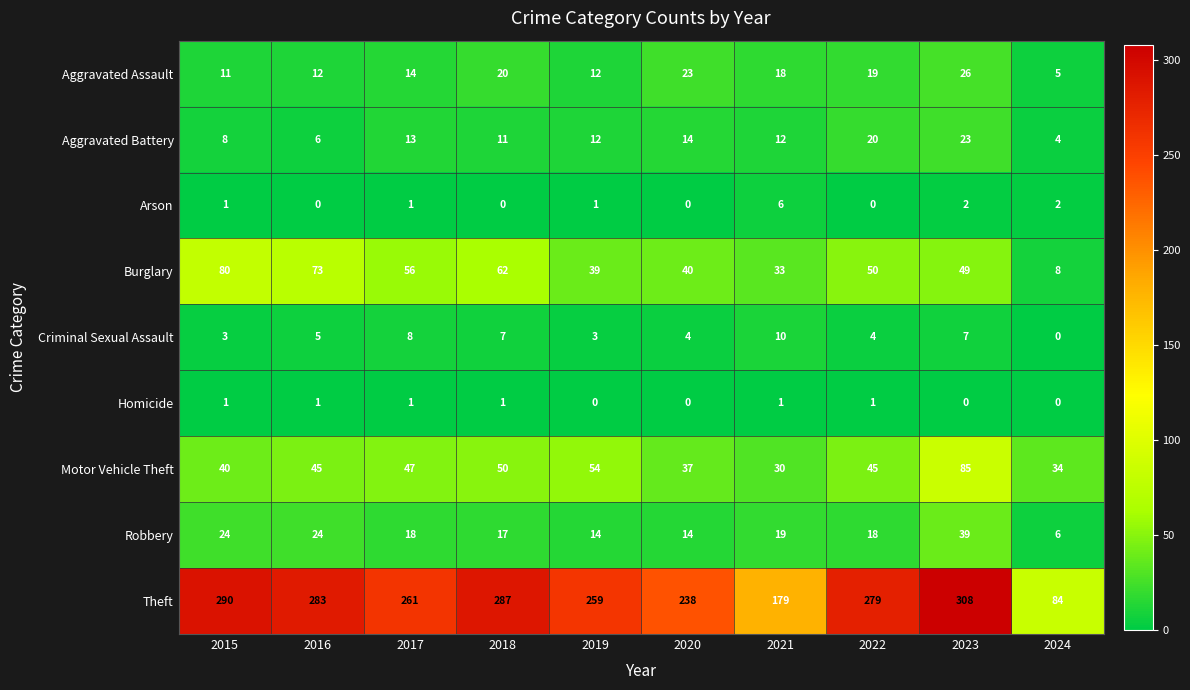

At which label is Aggravated Battery closest to 13?

2017